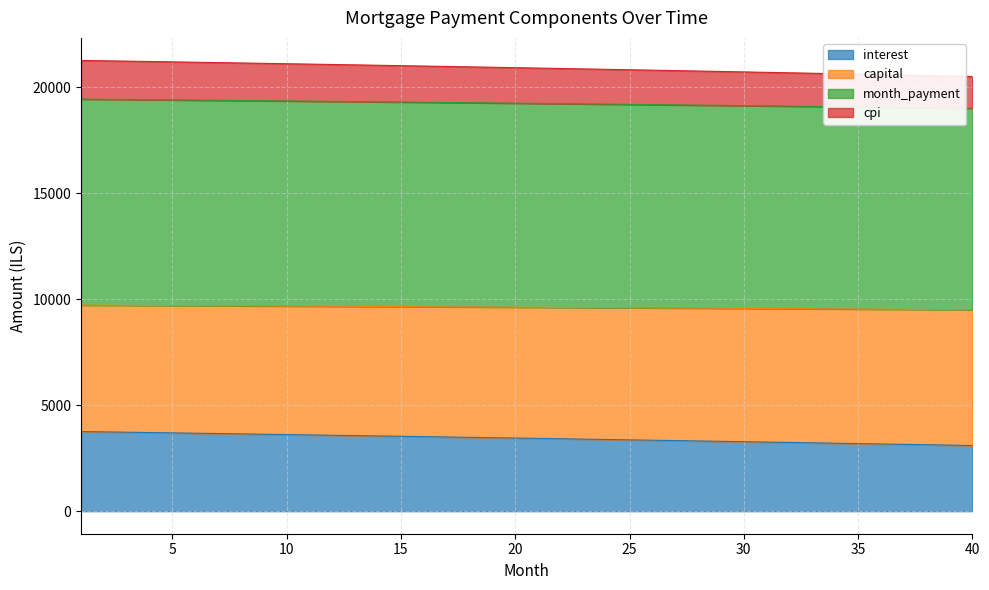

Which series changed the most between 23 and 25?

capital